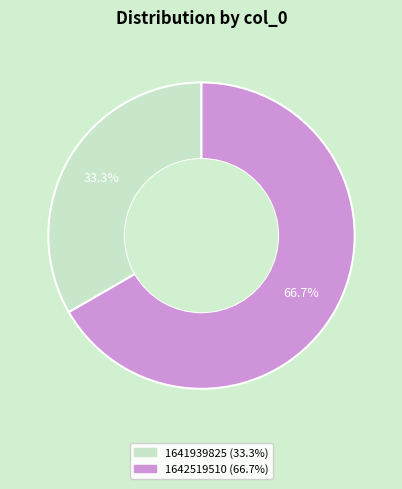

Is there a majority slice in this chart?

Yes